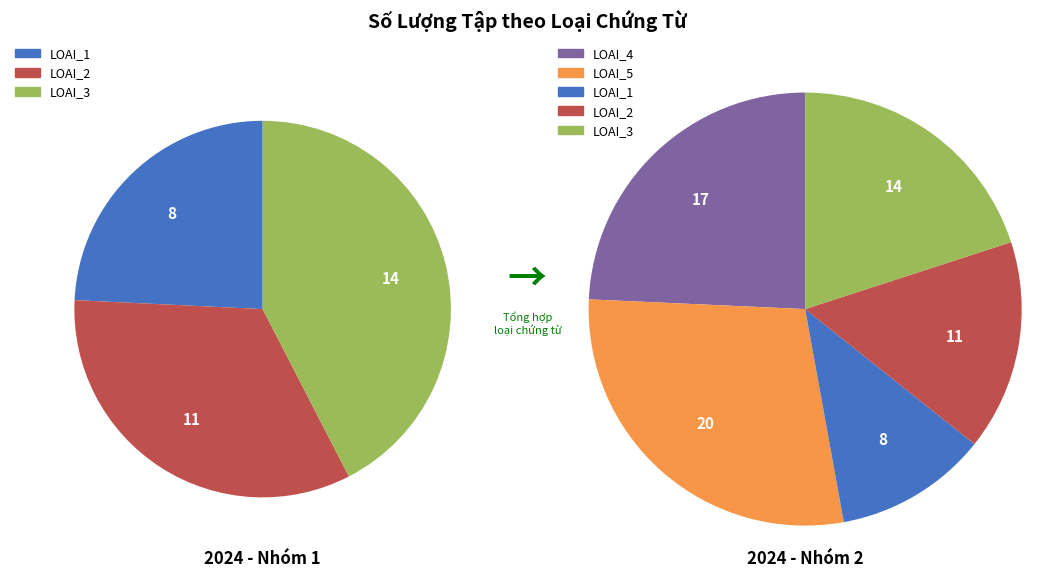

What percentage is the LOAI_4 slice, to the nearest percent?

24%